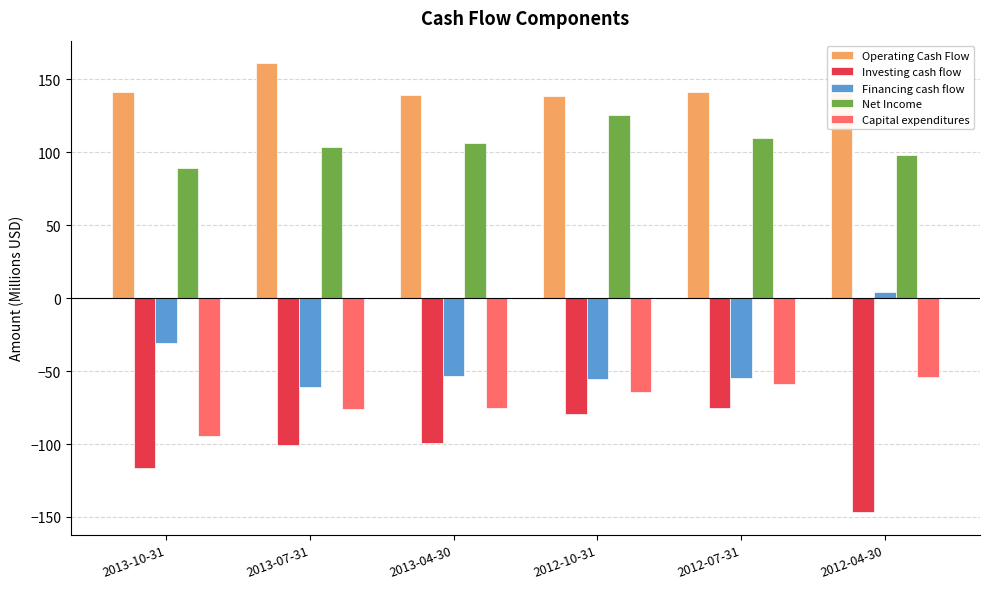

What is the value of the Operating Cash Flow bar at the 3rd from the left?

139.2